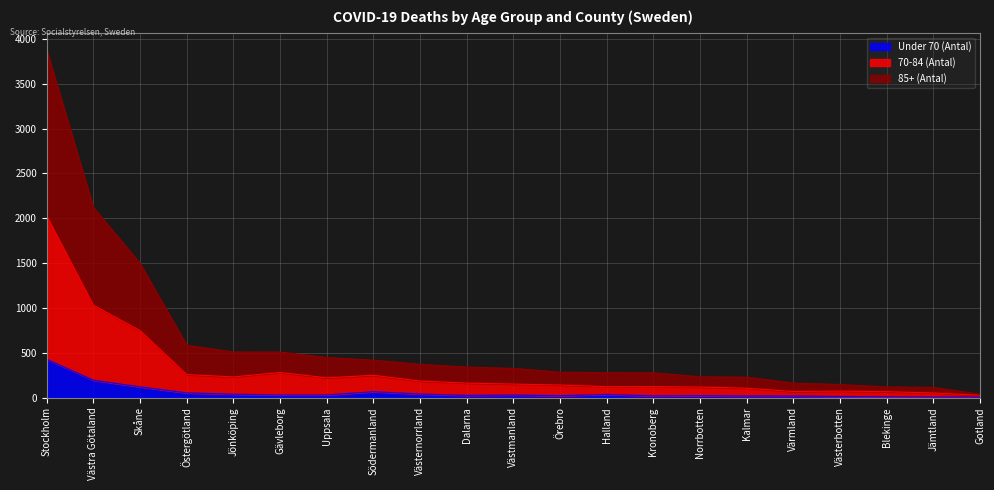

Between Västerbotten and Stockholm, which is larger?

Stockholm